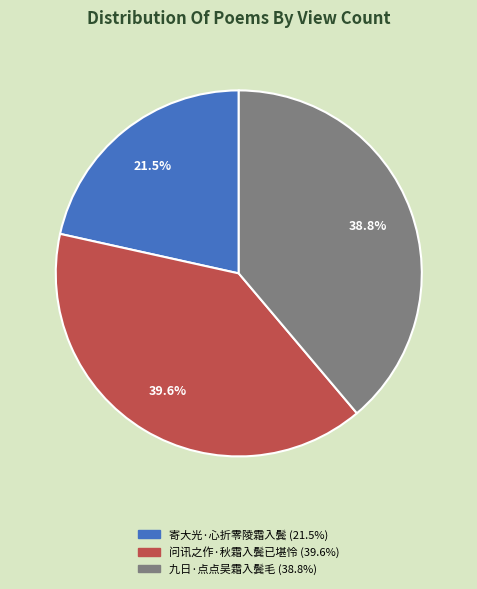

What is the smallest slice in the pie chart?

寄大光·心折零陵霜入鬓